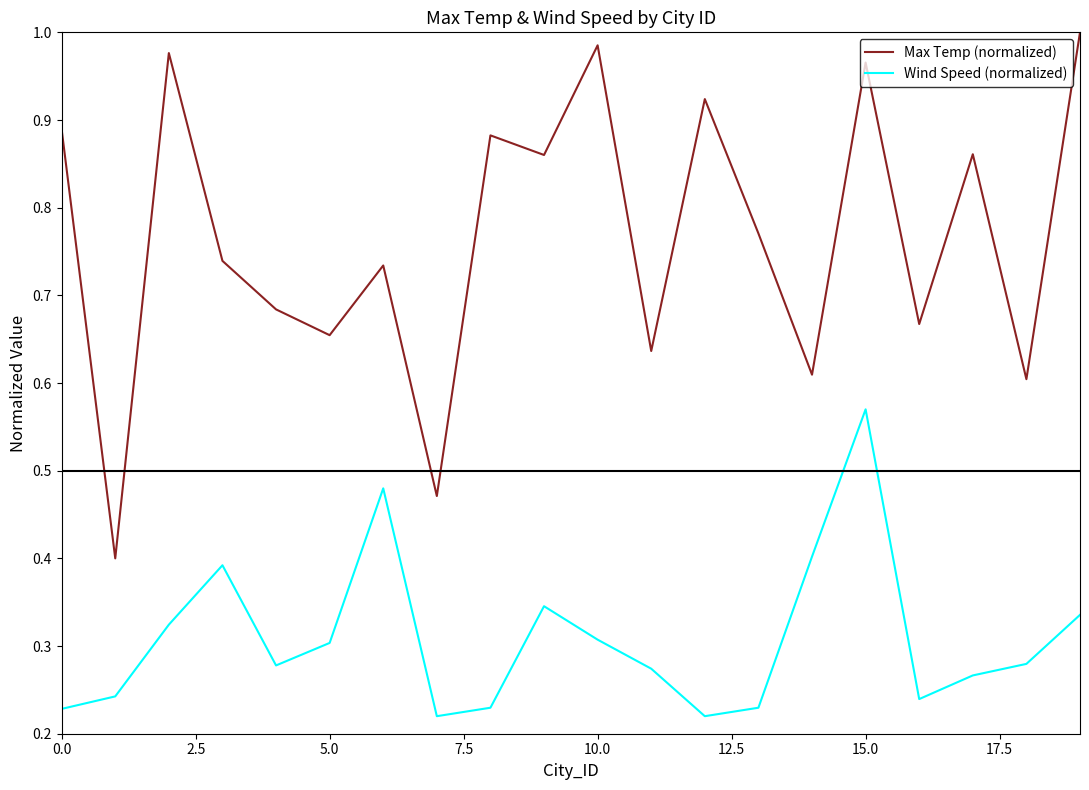

Rank the series by their maximum value, from highest to lowest.

Max Temp (normalized), Wind Speed (normalized)